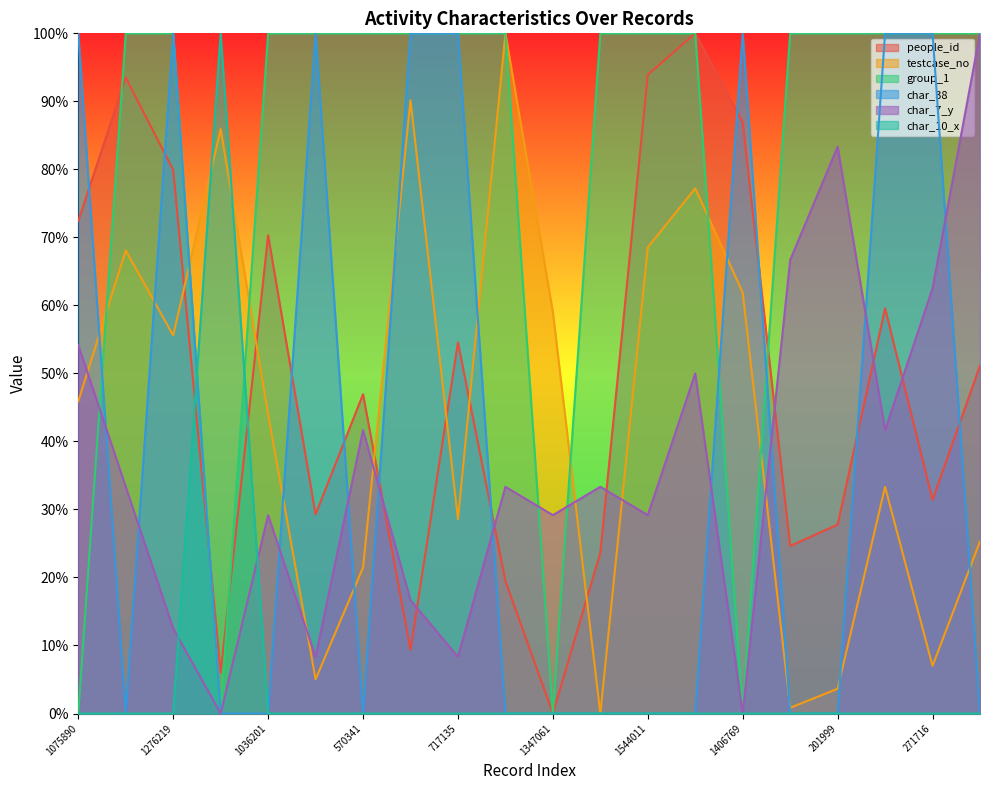

What is the label of the 15th point from the left?

1406769